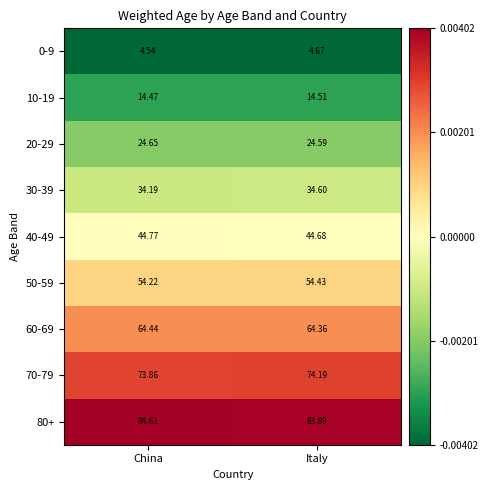

What is the greatest value displayed?

84.6